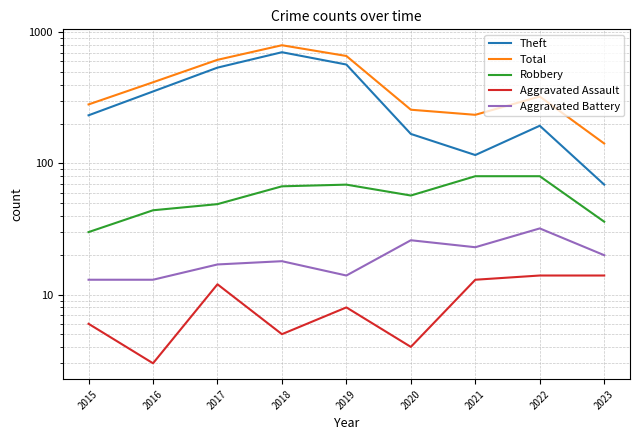

Which category has the highest value across all series?

2018